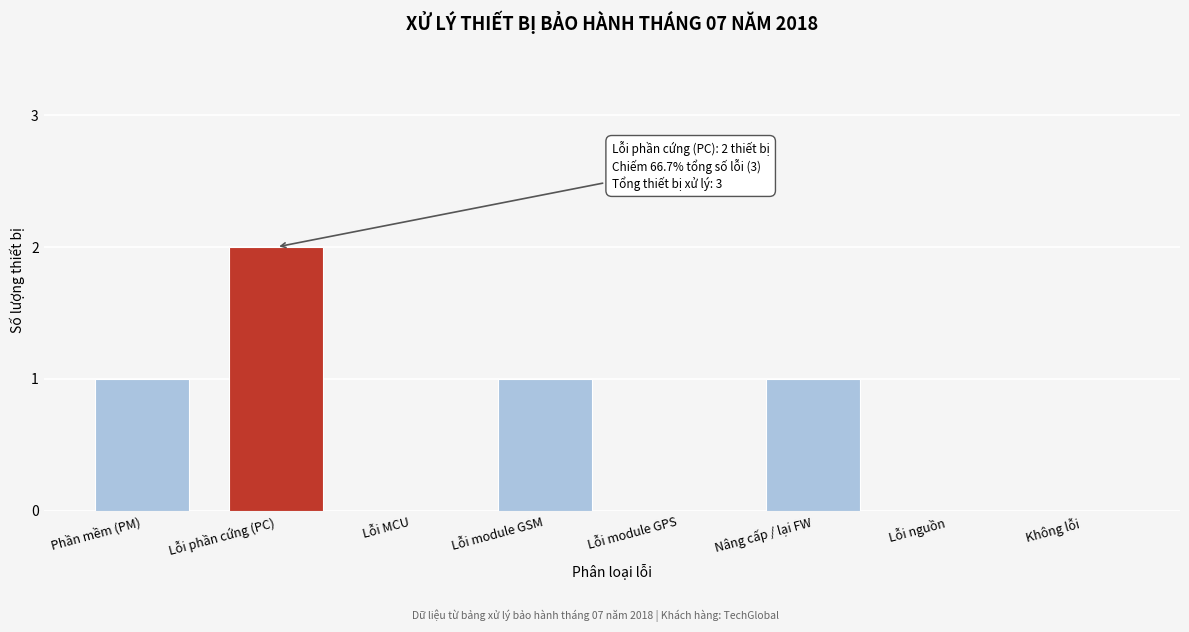

Reading right to left, transcribe all the data shown in this chart.

Không lỗi=0	Lỗi nguồn=0	Nâng cấp / lại FW=1	Lỗi module GPS=0	Lỗi module GSM=1	Lỗi MCU=0	Lỗi phần cứng (PC)=2	Phần mềm (PM)=1